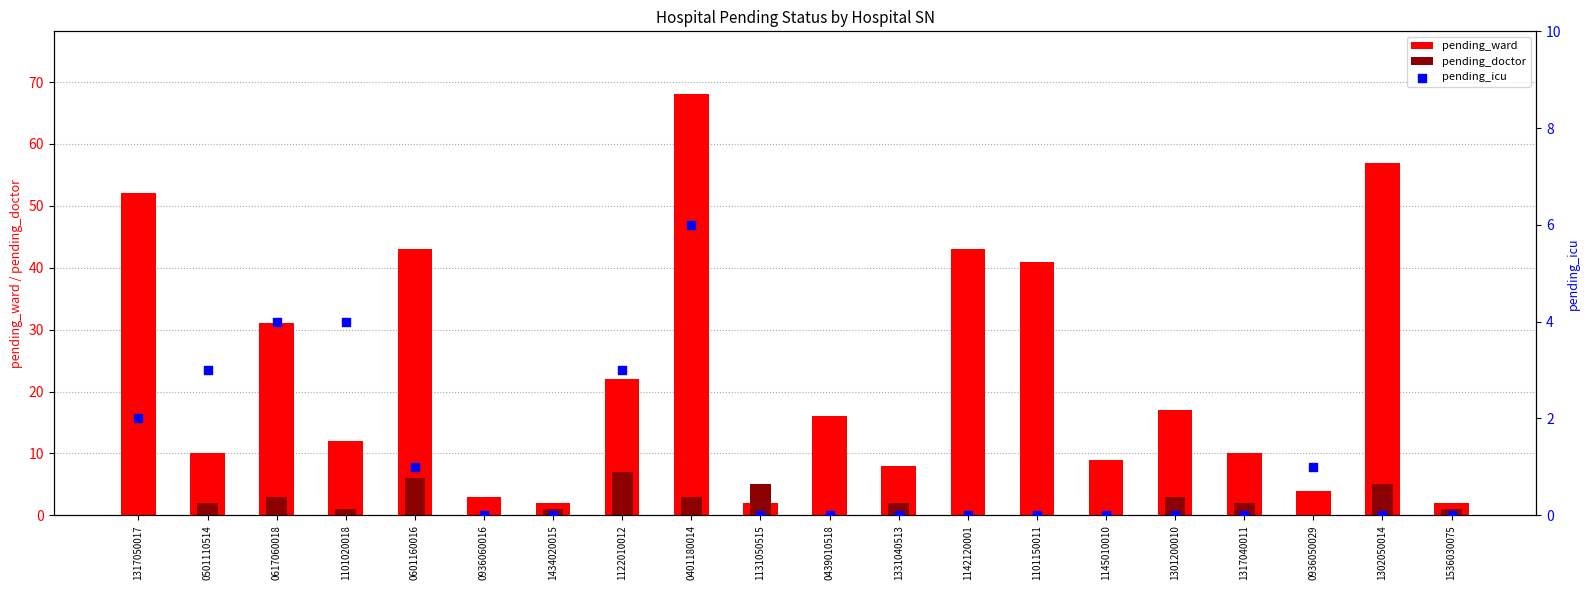

Is the value of pending_icu at 0936060016 greater than the value of pending_ward at 1302050014?

No